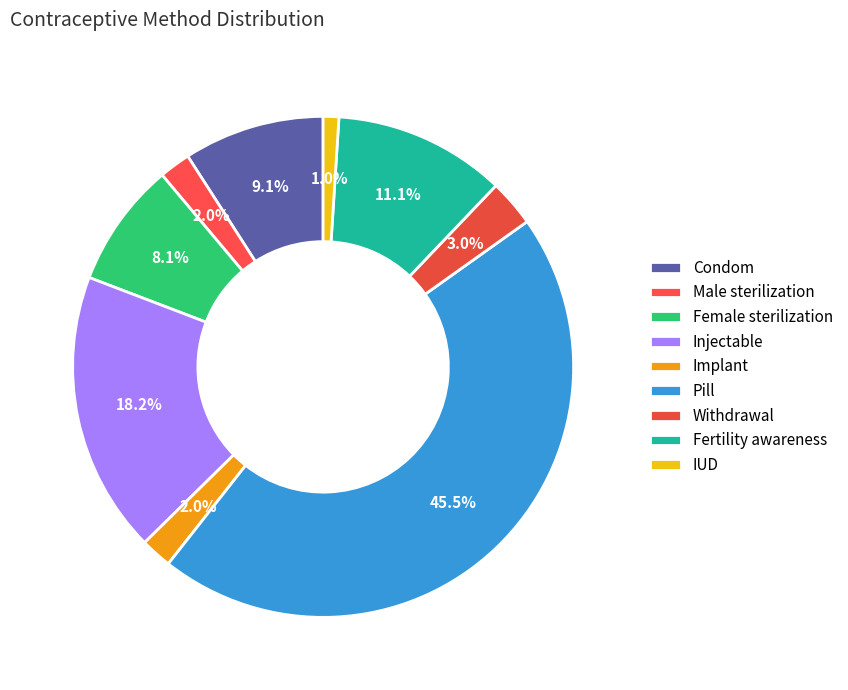

Count the number of slices in the pie.

9